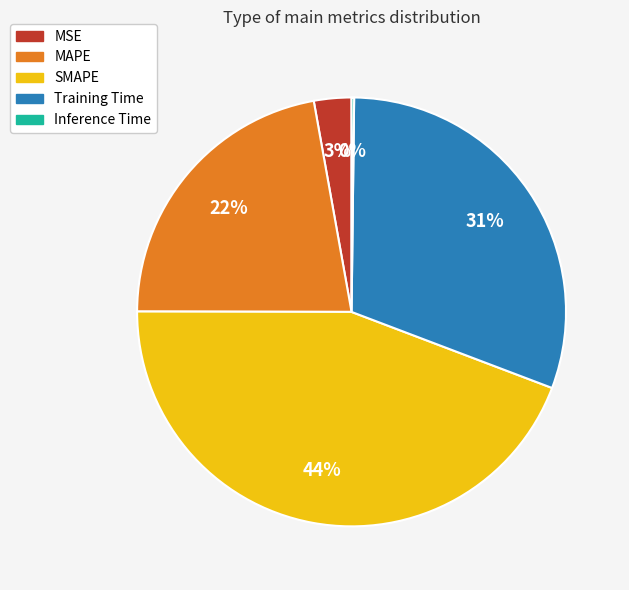

Which has a higher value, MAPE or MSE?

MAPE